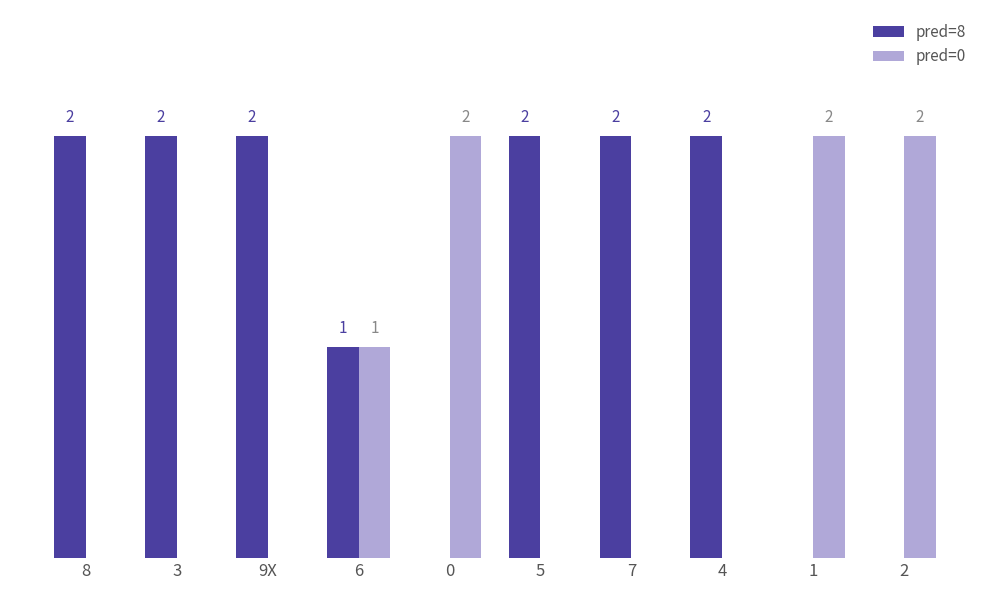

Which series has the largest total across all categories?

pred=8